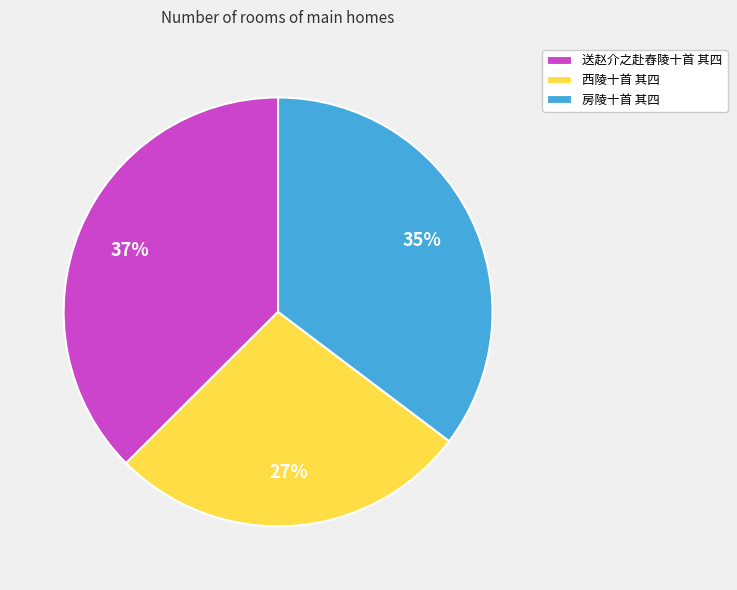

Is there a majority slice in this chart?

No